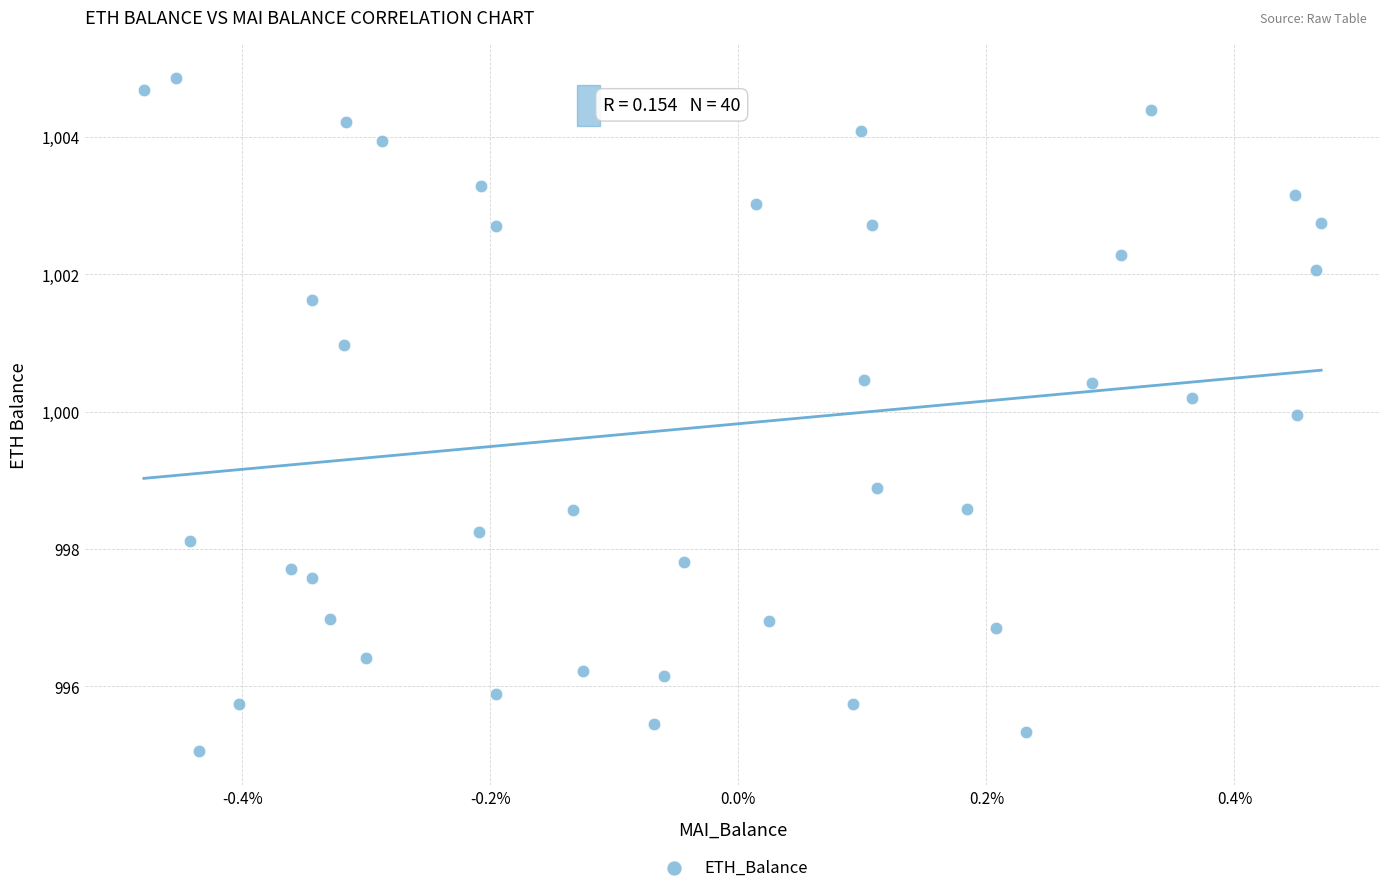

What Y value in the scatter plot is closest to 999?

998.9